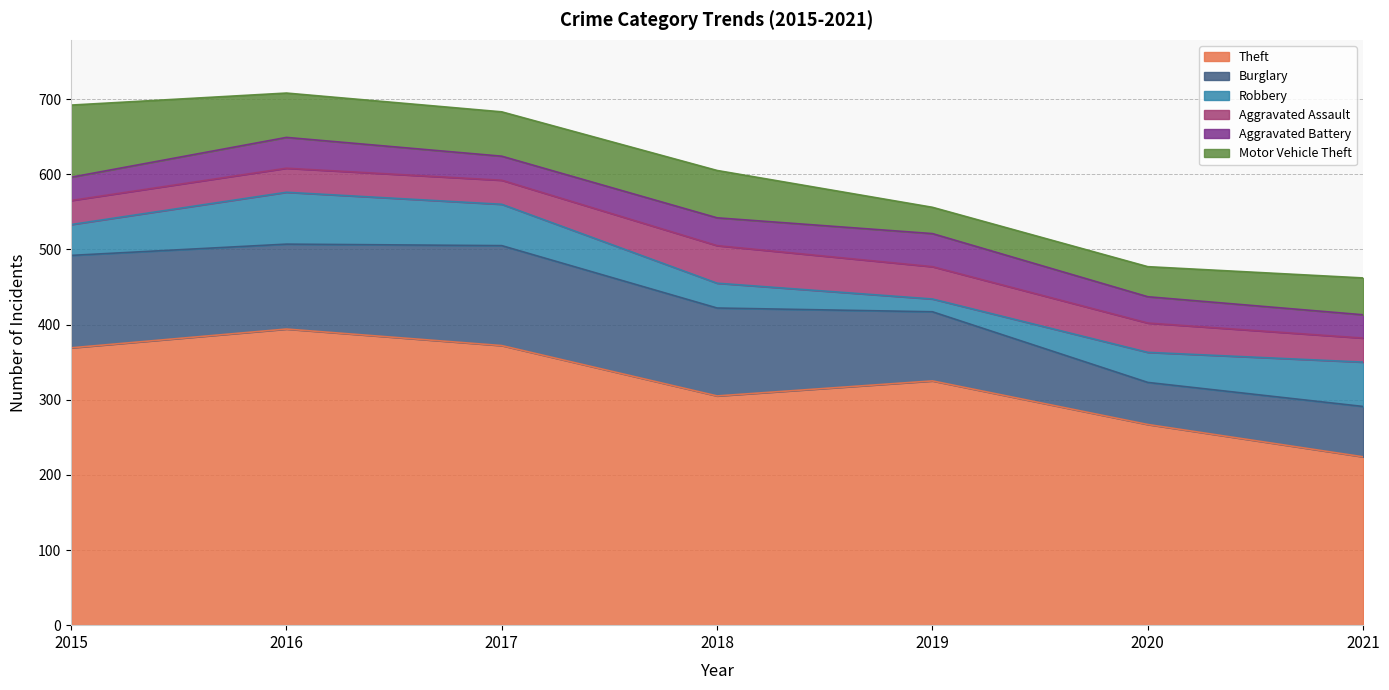

Rank the categories by Aggravated Assault value from highest to lowest.

2018, 2019, 2020, 2015, 2016, 2017, 2021